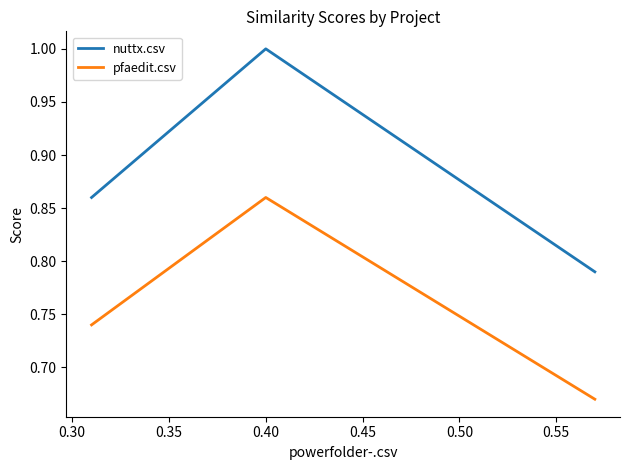

How many series are shown in this chart?

2